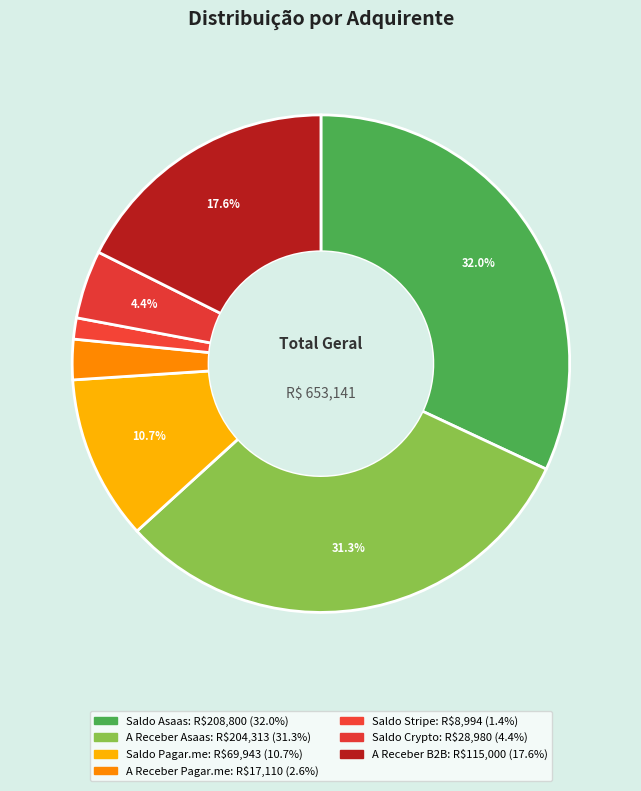

The A Receber B2B slice represents 6% of the pie. True or false?

False